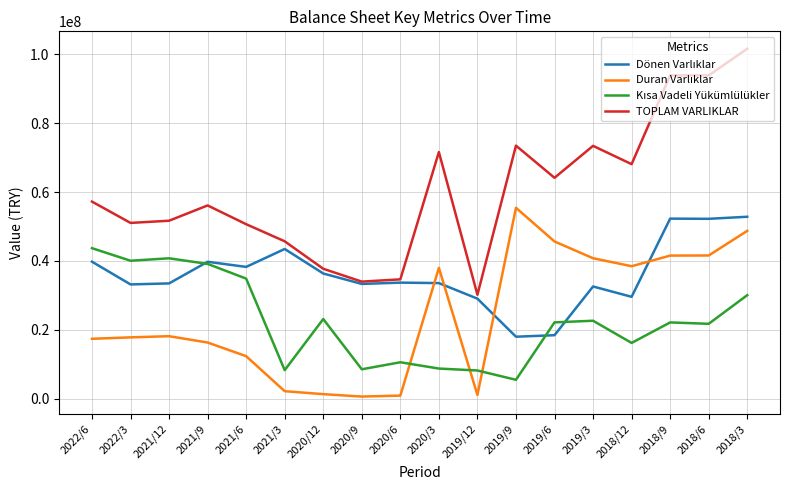

Which series has the widest spread of values?

TOPLAM VARLIKLAR